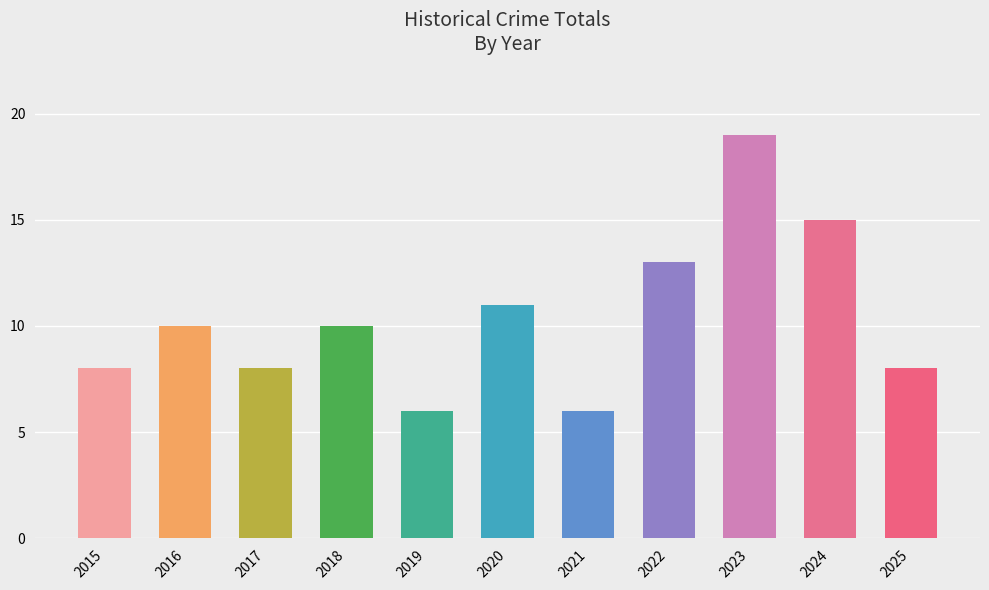

What is the sum of the values at 2023 and 2019?

25